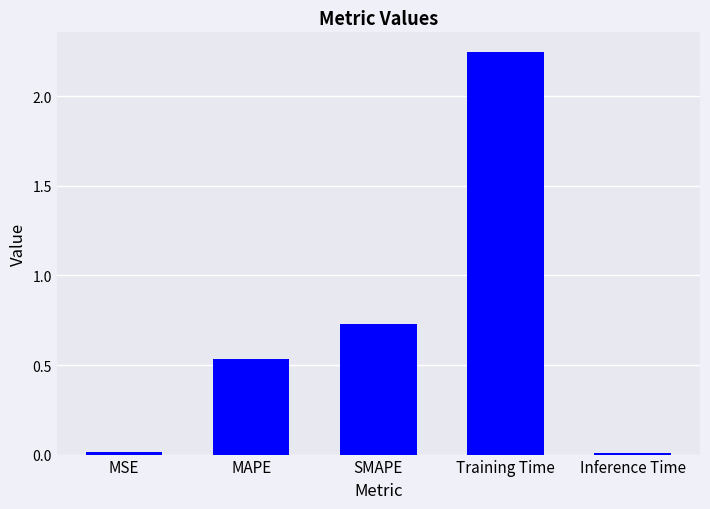

Which label corresponds to the largest value in the chart?

Training Time